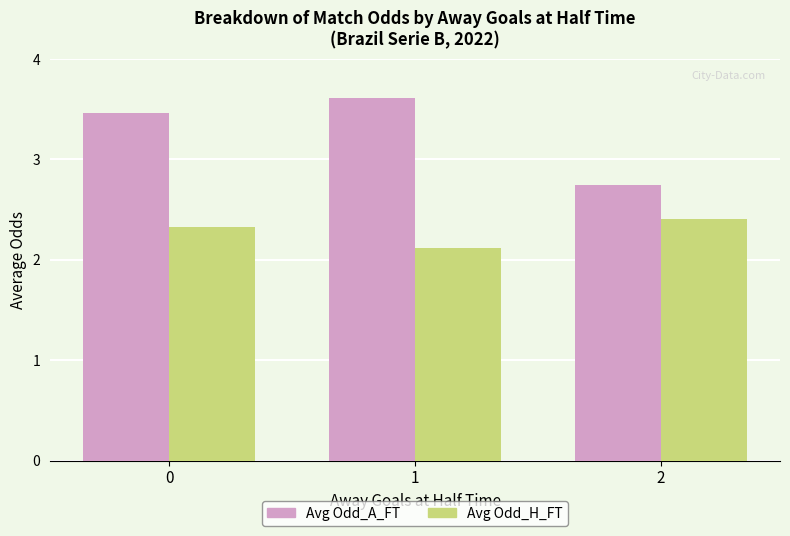

True or false: Avg Odd_A_FT has a value of 0.7 at 2.

False